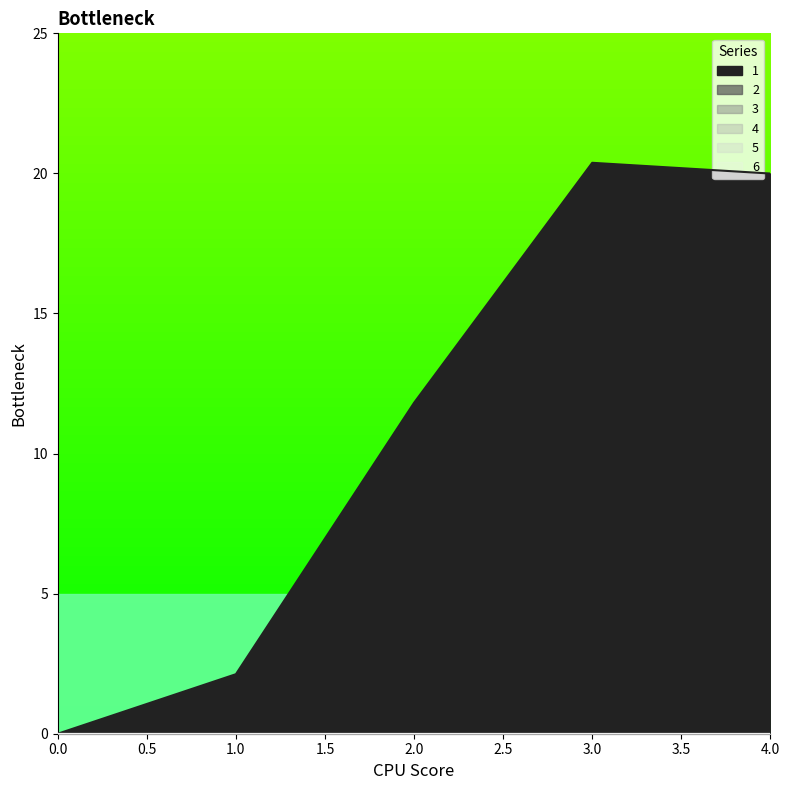

The 1 series shows 30.6 at 3. True or false?

False